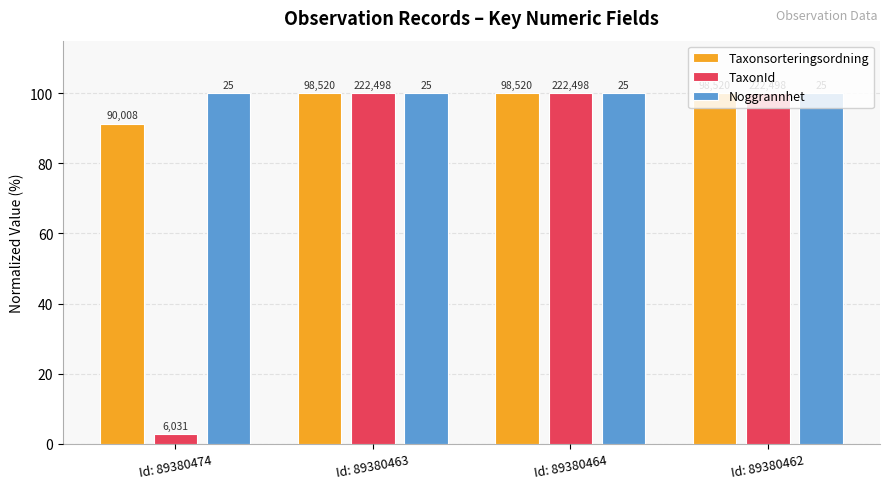

Between Id: 89380464 and Id: 89380462, which series saw the biggest shift?

Taxonsorteringsordning